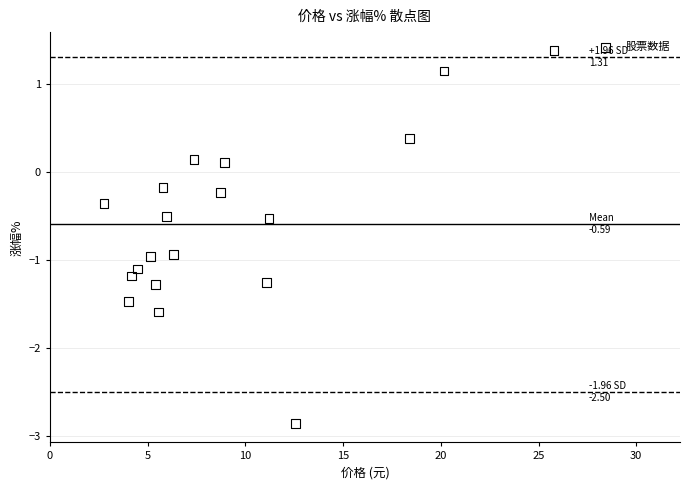

What is the range of Y values (max minus min)?

4.2